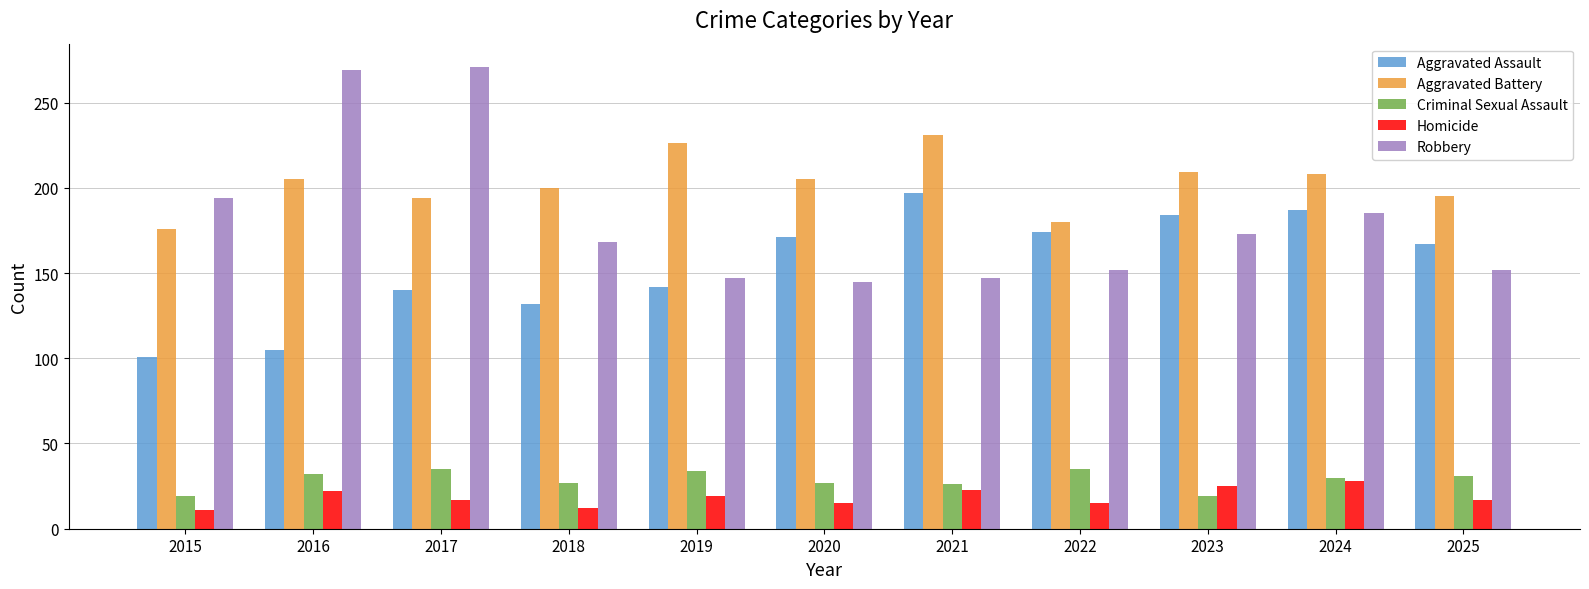

What is the sum of the Aggravated Battery values at 2019 and 2015?

402